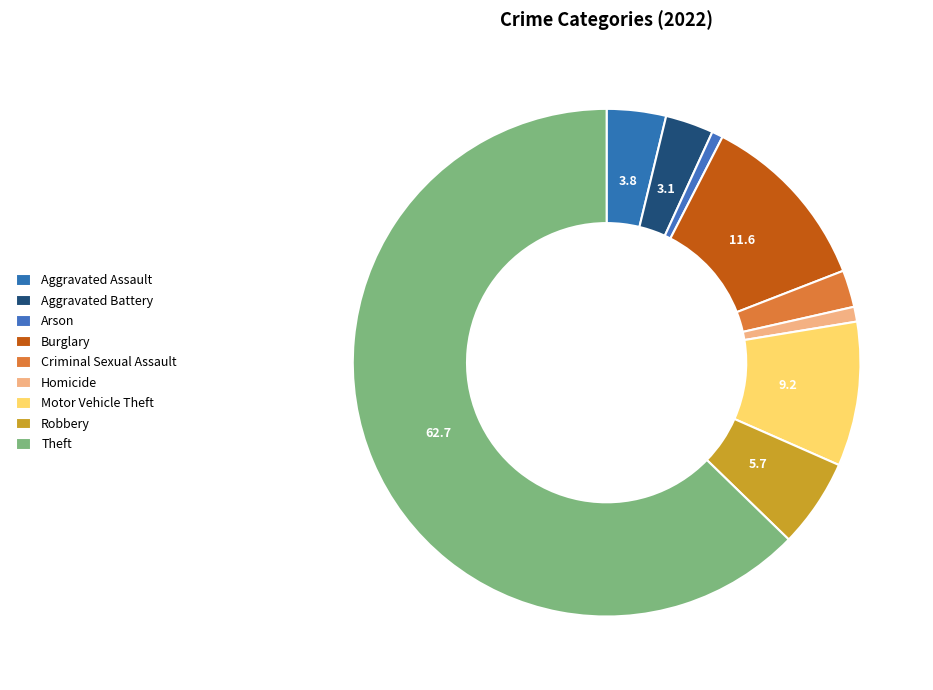

Count the number of slices in the pie.

9